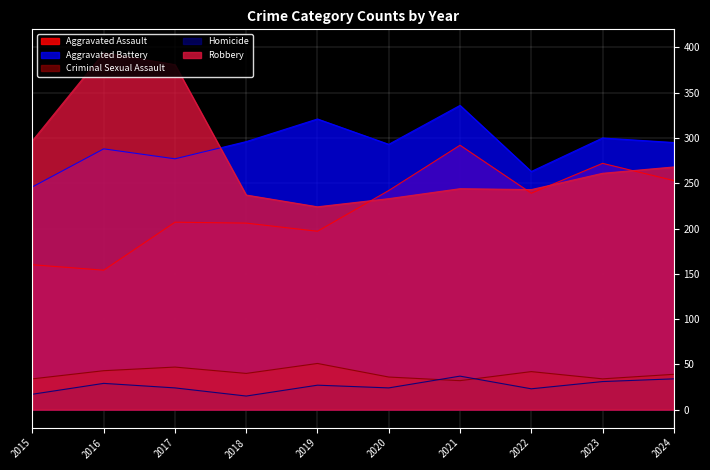

What is the difference between the Aggravated Battery values at 2022 and 2016?

25